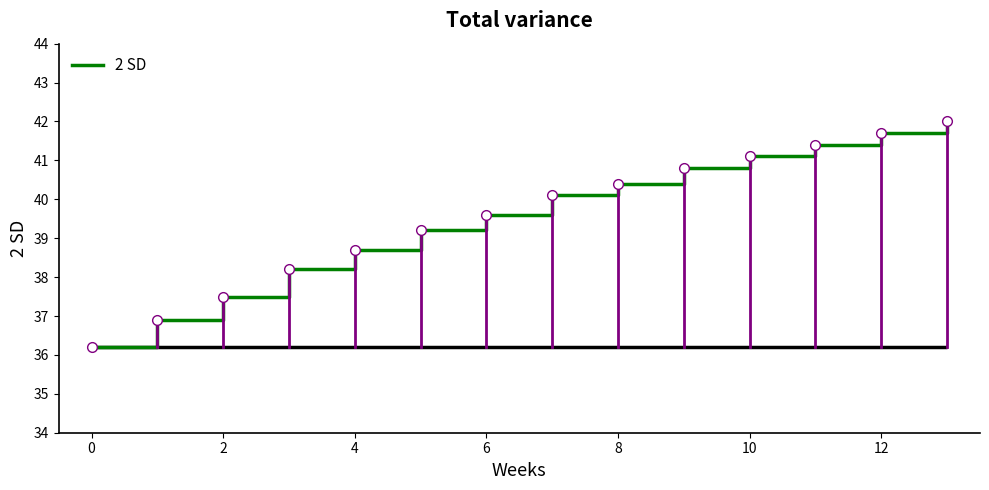

The value of 2 SD at 4 is 68.4. True or false?

False